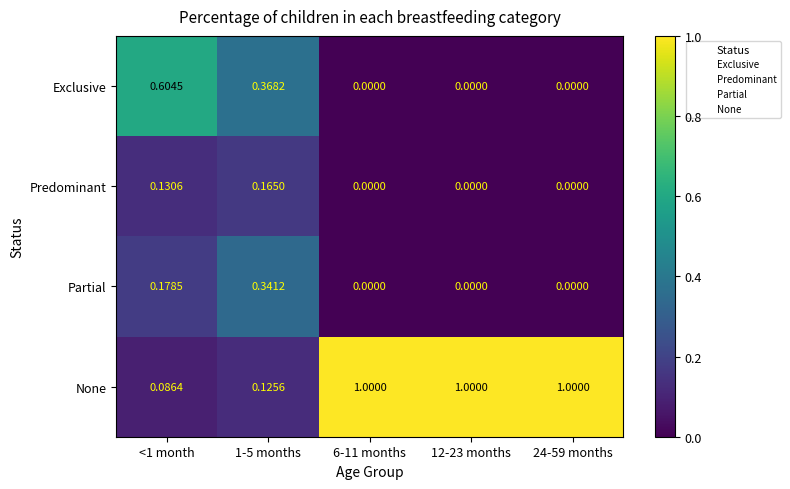

List the series in order of their peak value, lowest first.

Predominant, Partial, Exclusive, None